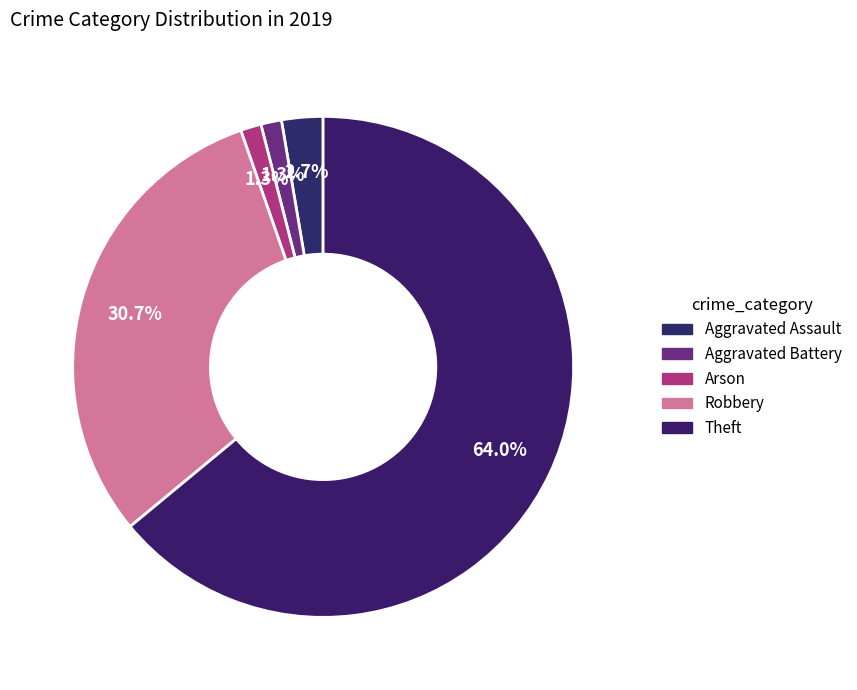

Does any single category account for the majority?

Yes